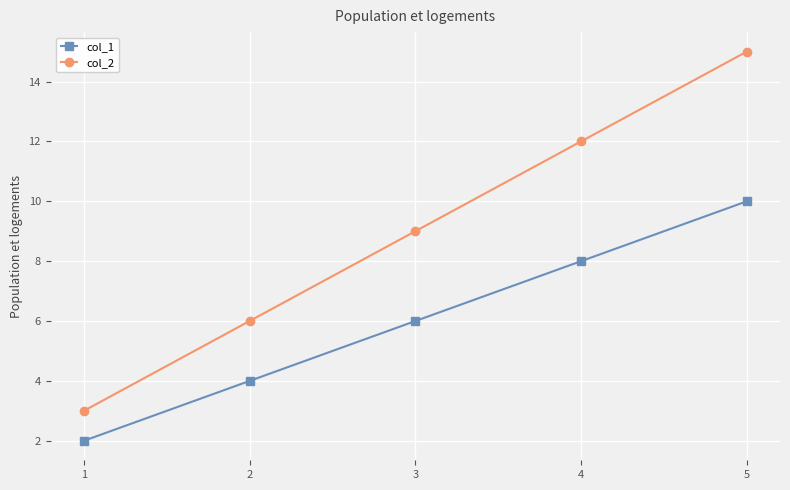

What is the value of the col_1 point at the 3rd from the left?

6